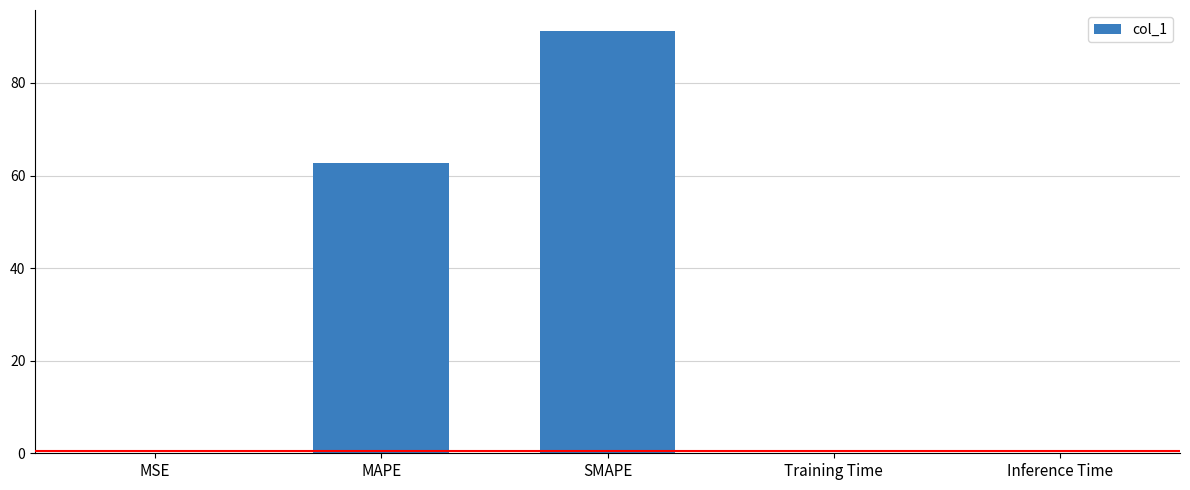

The chart shows a value of 91.2 at SMAPE. True or false?

True